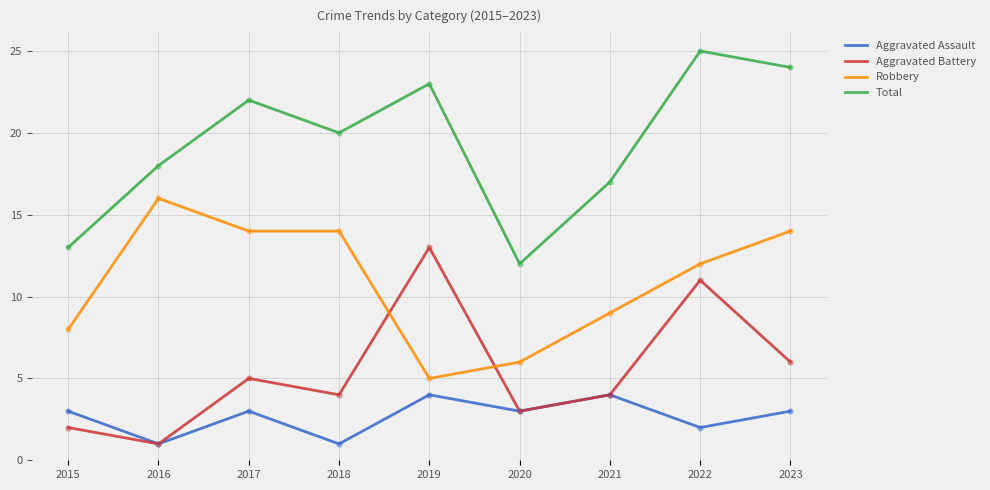

What is the difference between the highest and lowest values at 2018?

19